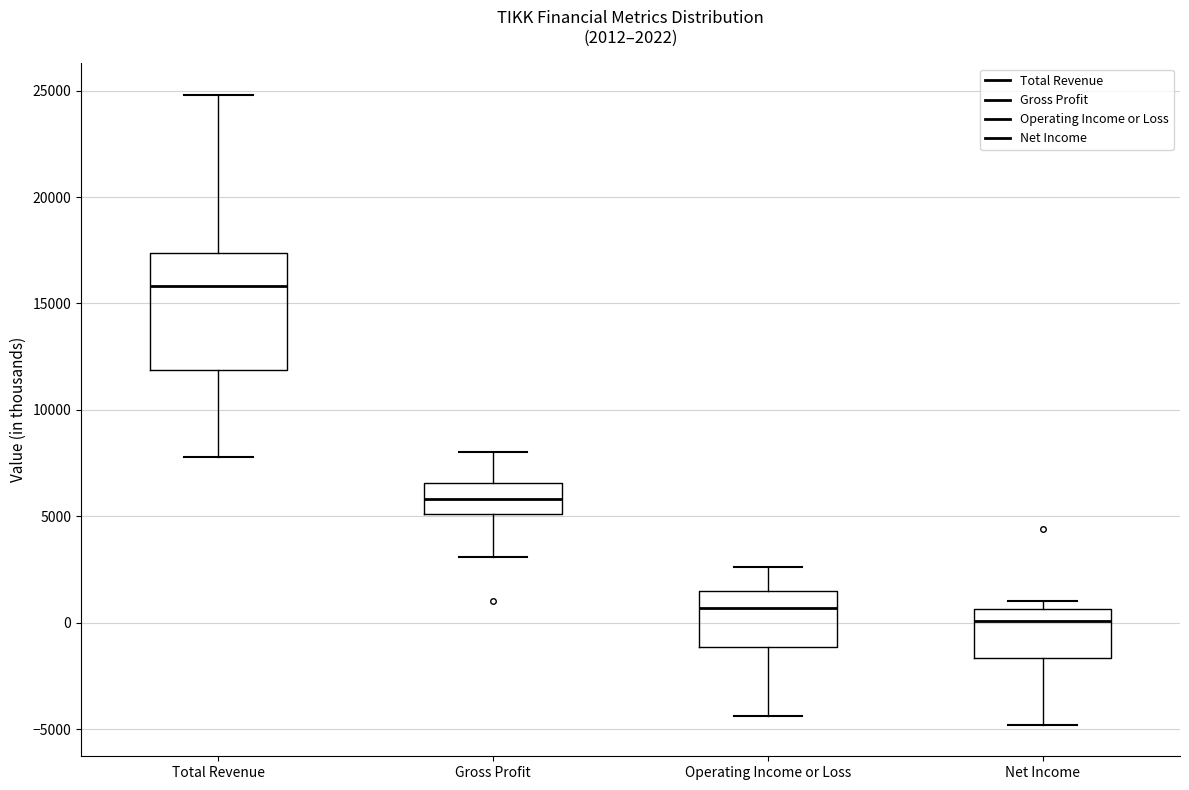

Which box is the tallest, from its lower edge to its upper edge?

Total Revenue